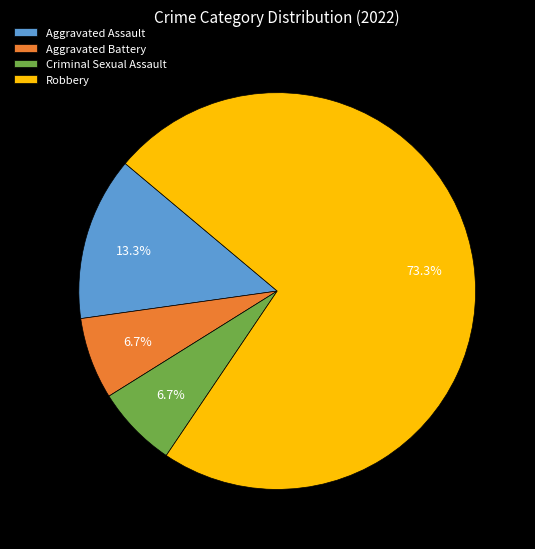

How many slices are in this pie chart?

4